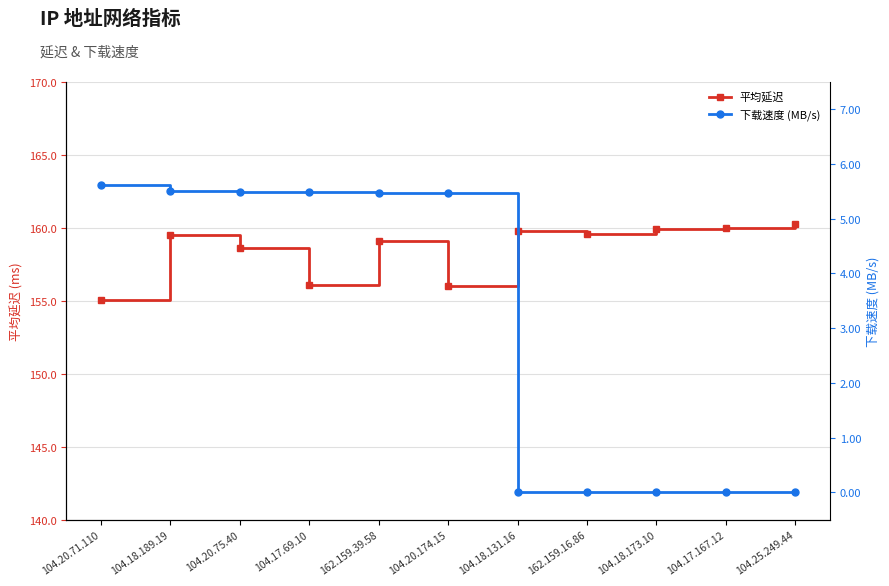

Which category has the highest value across all series?

104.25.249.44